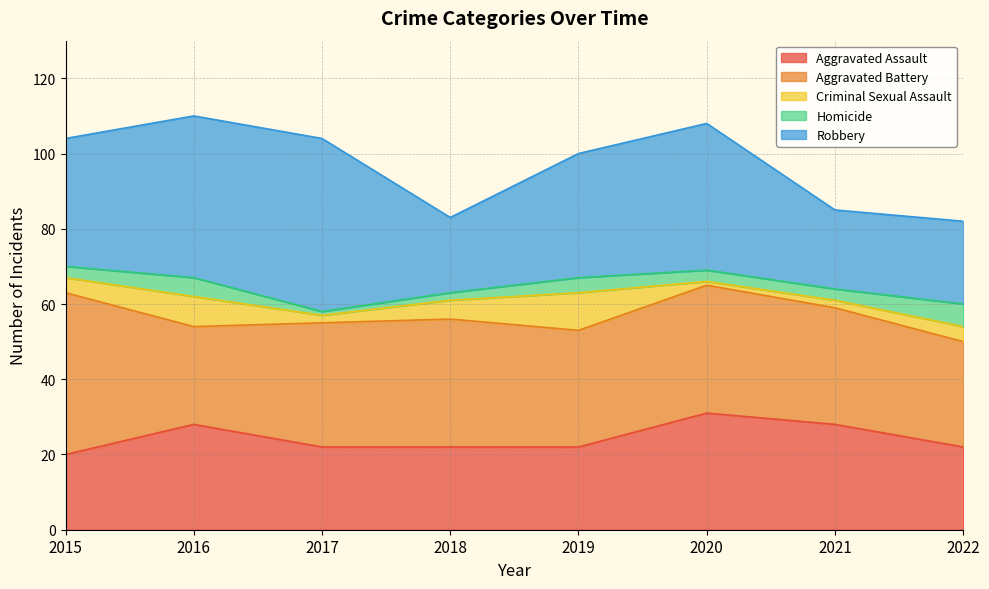

Reading left to right, transcribe all the data shown in this chart.

Aggravated Assault: 2015=20	2016=28	2017=22	2018=22	2019=22	2020=31	2021=28	2022=22
Aggravated Battery: 2015=43	2016=26	2017=33	2018=34	2019=31	2020=34	2021=31	2022=28
Criminal Sexual Assault: 2015=4	2016=8	2017=2	2018=5	2019=10	2020=1	2021=2	2022=4
Homicide: 2015=3	2016=5	2017=1	2018=2	2019=4	2020=3	2021=3	2022=6
Robbery: 2015=34	2016=43	2017=46	2018=20	2019=33	2020=39	2021=21	2022=22